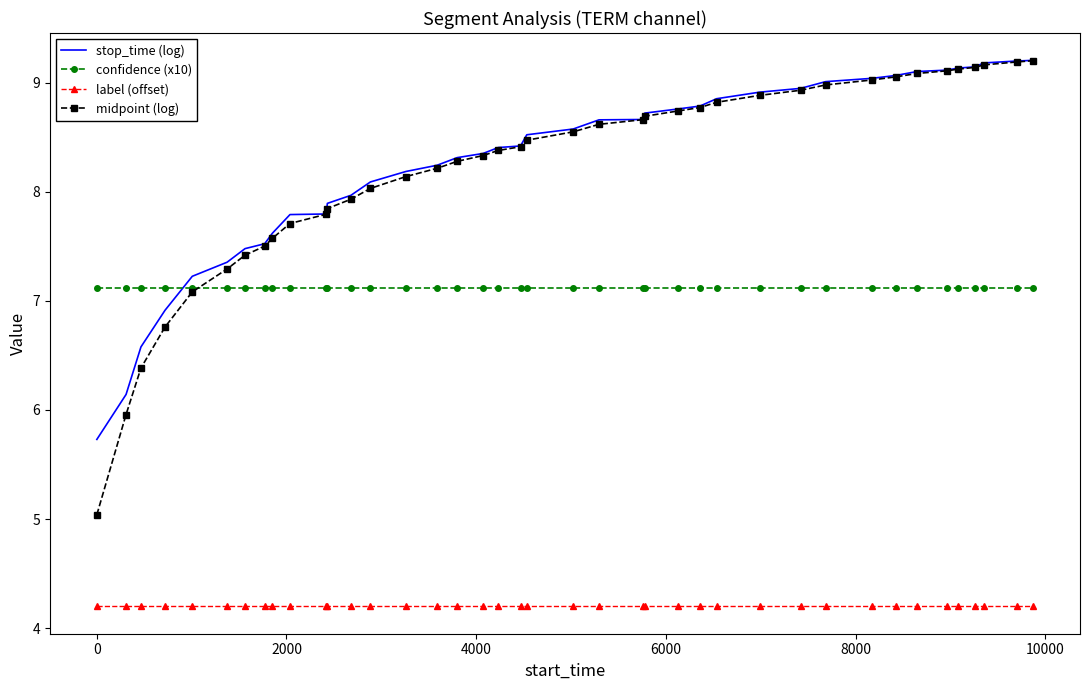

What is the highest value of the stop_time (log) series?

9.2